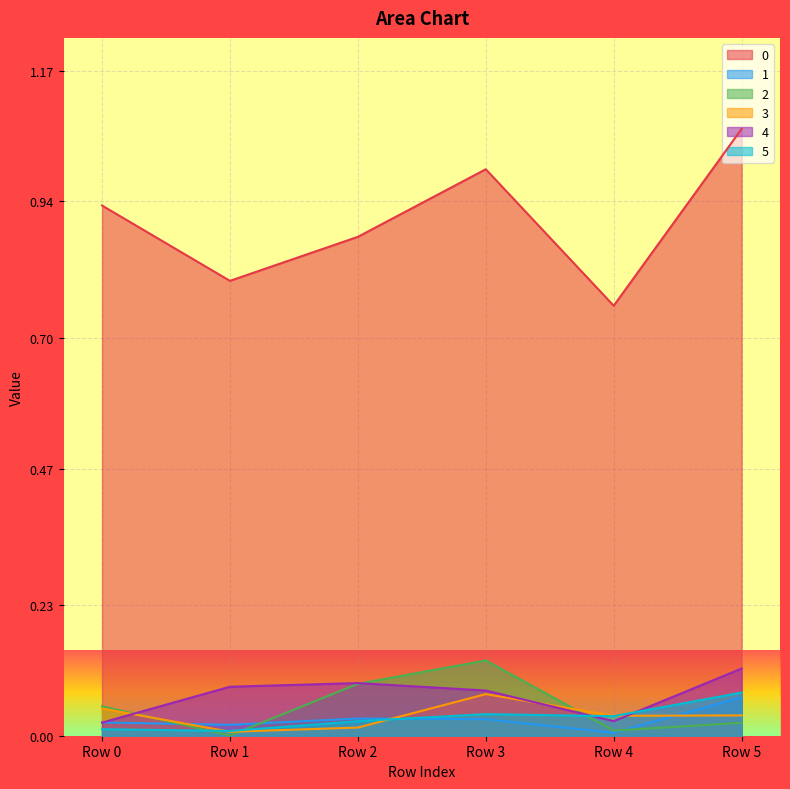

Where is the first local maximum for 4?

Row 2